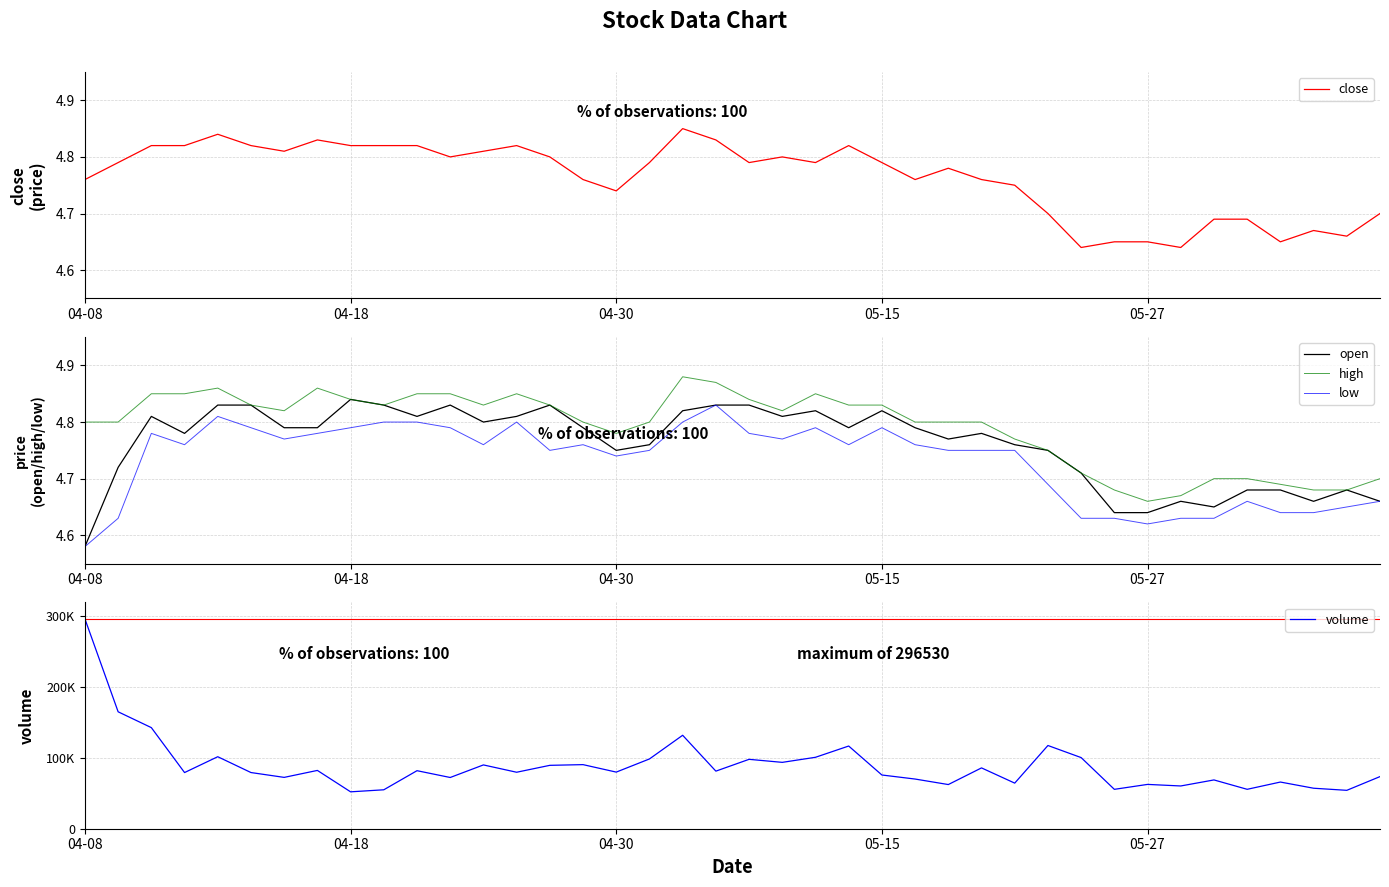

At which label does high reach its minimum?

05-27